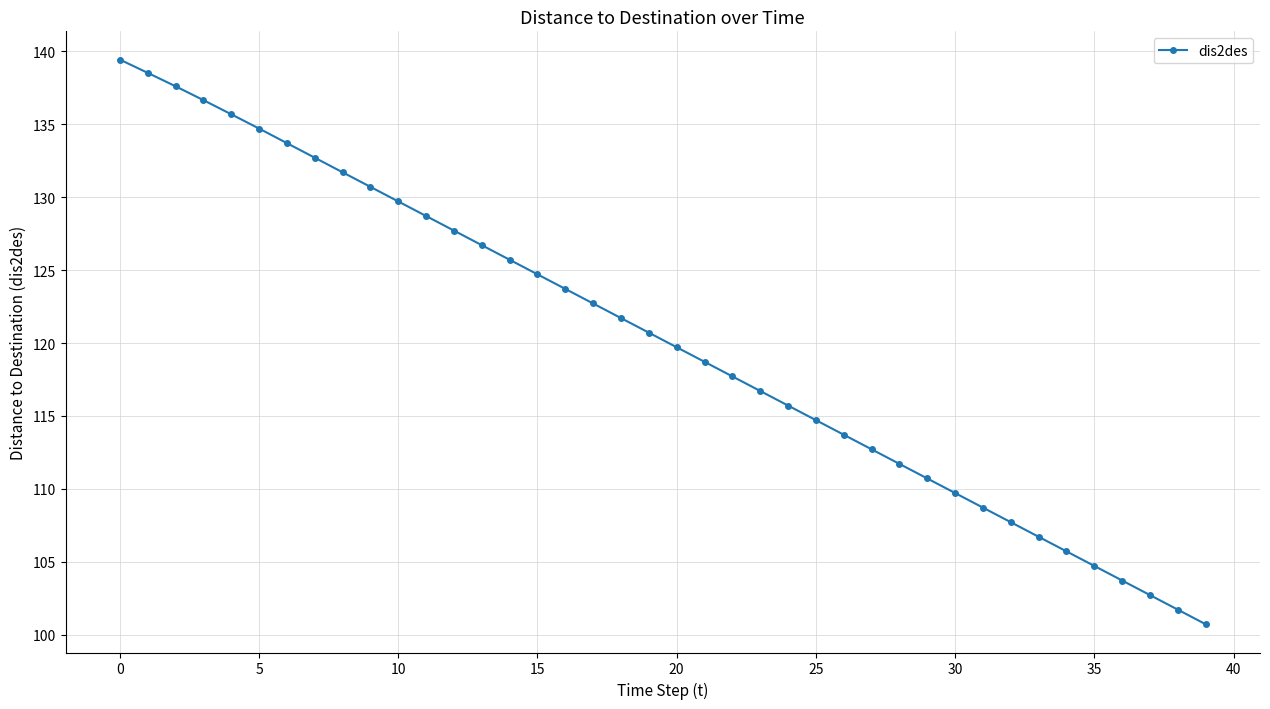

What is the greatest value displayed?

139.4